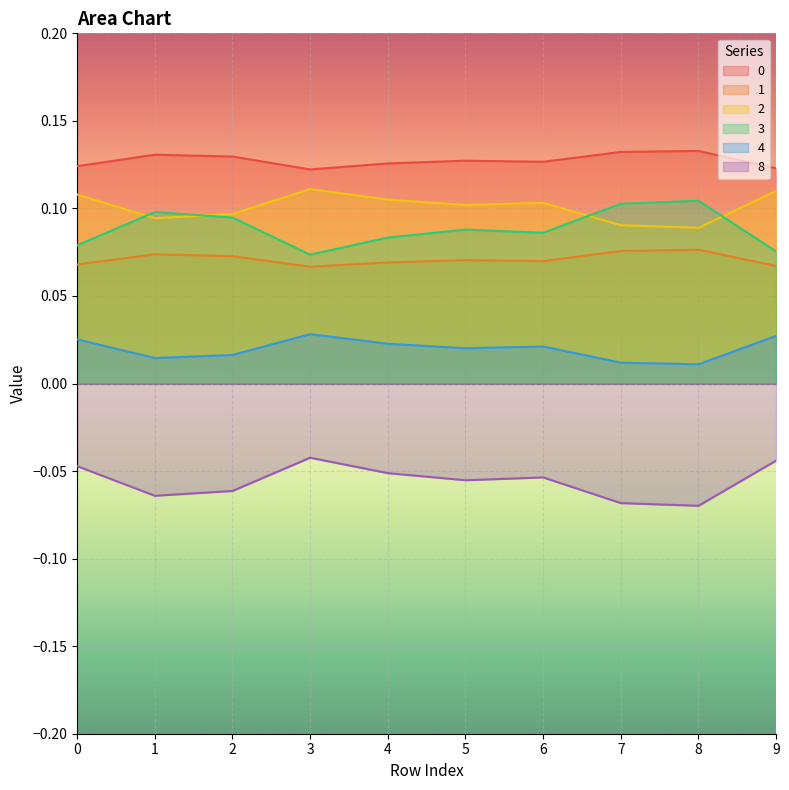

Between 8 and 9, which series saw the biggest shift?

3